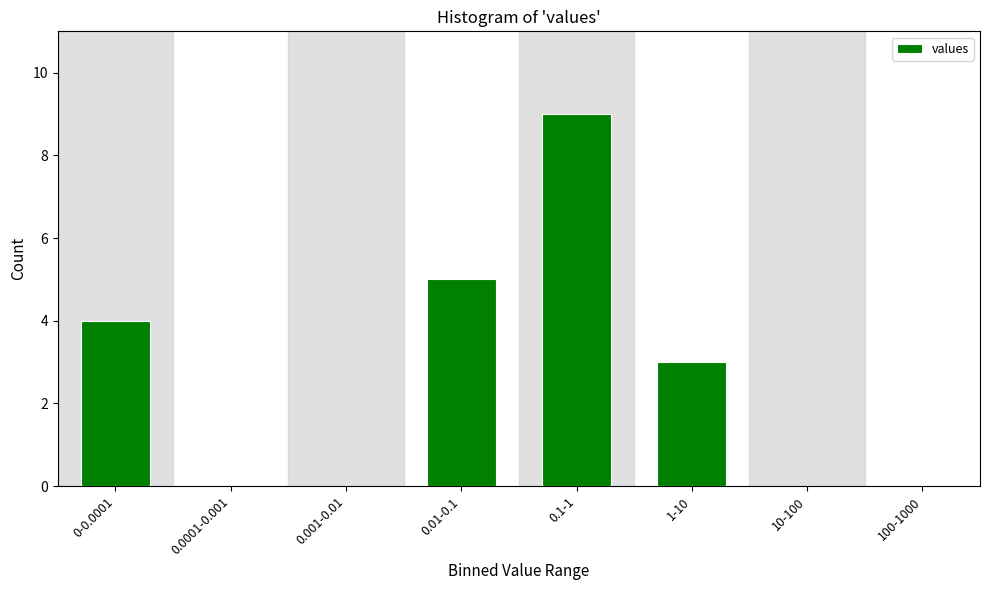

Reading left to right, what are all the values shown in this chart?

0-0.0001=4	0.0001-0.001=0	0.001-0.01=0	0.01-0.1=5	0.1-1=9	1-10=3	10-100=0	100-1000=0